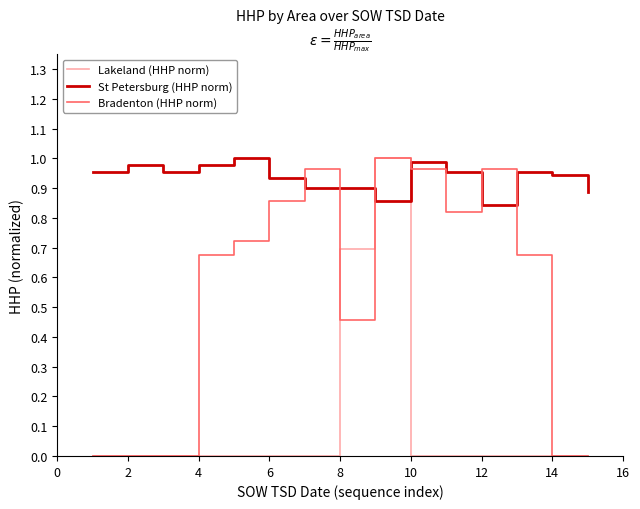

What are all the series names shown in the legend?

Lakeland (HHP norm), St Petersburg (HHP norm), Bradenton (HHP norm)